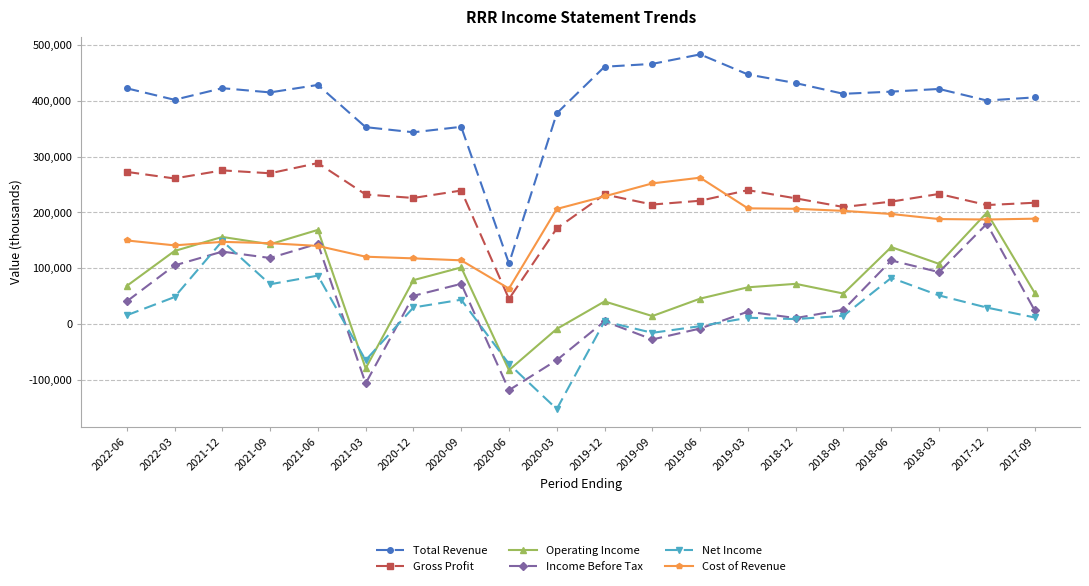

What is the average value of the Total Revenue series?

398405